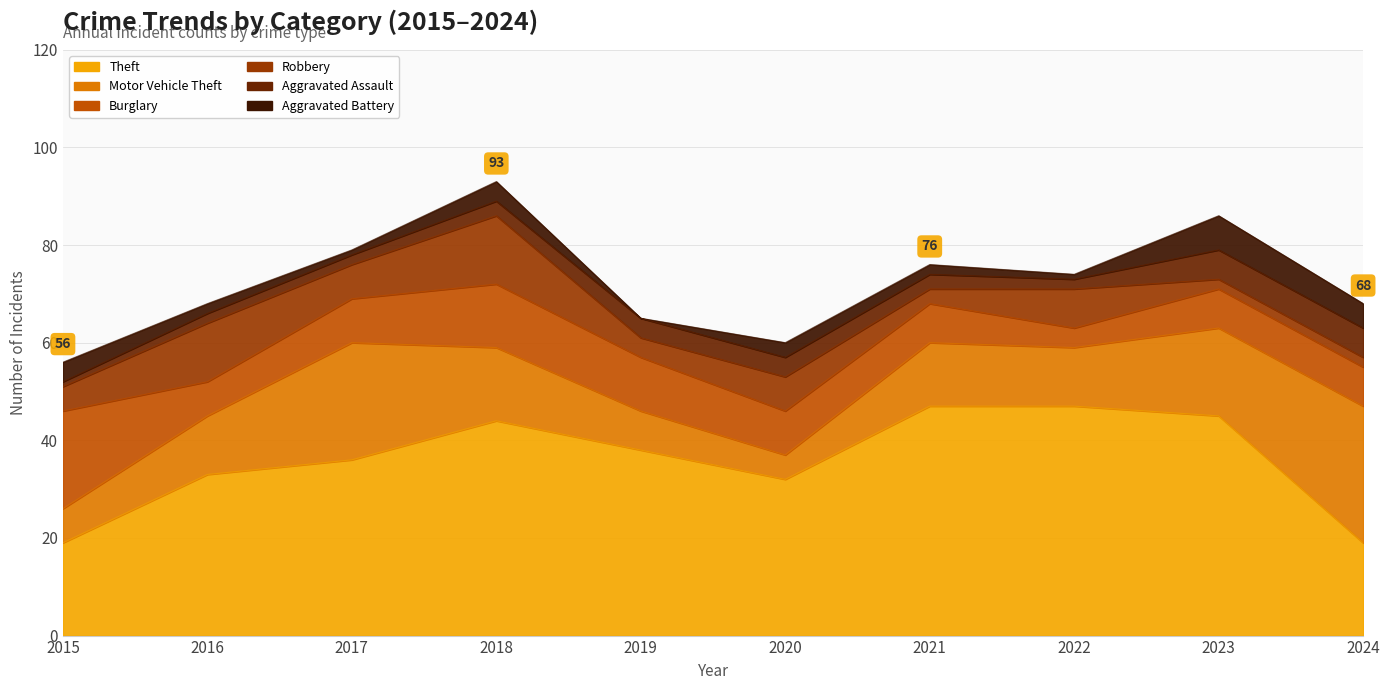

Which has a higher value, 2020 or 2019?

2019